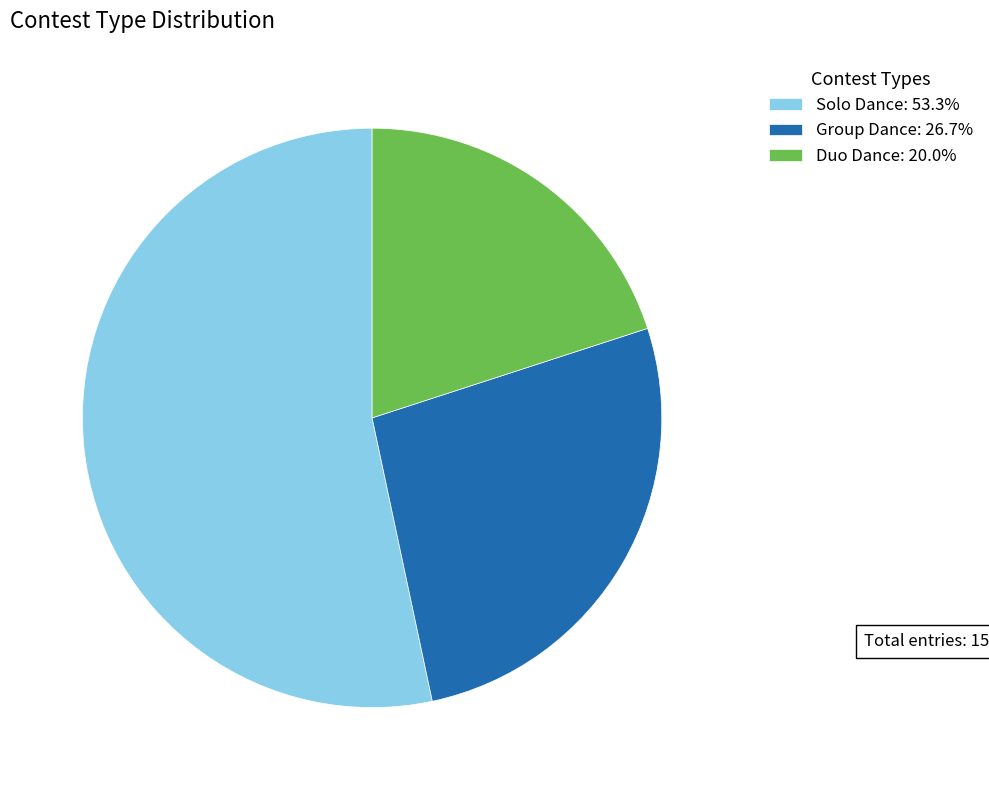

Is there a majority slice in this chart?

Yes